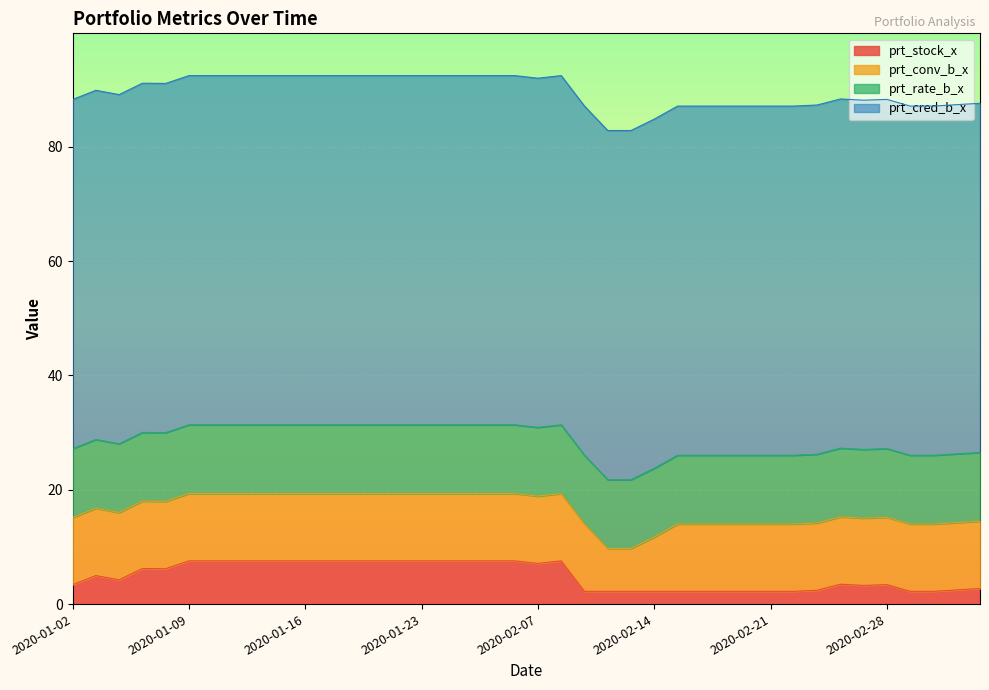

What is the sum of all prt_conv_b_x values?

460.0